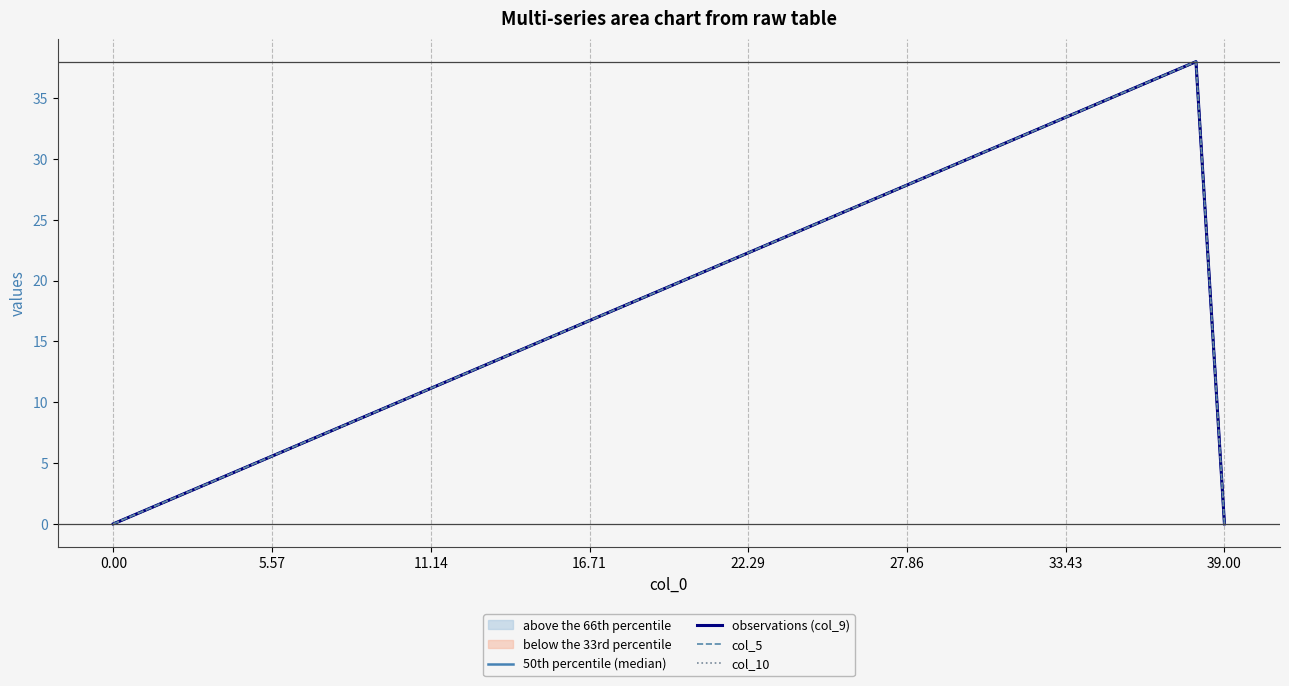

At which category is the sum across all series the highest?

38